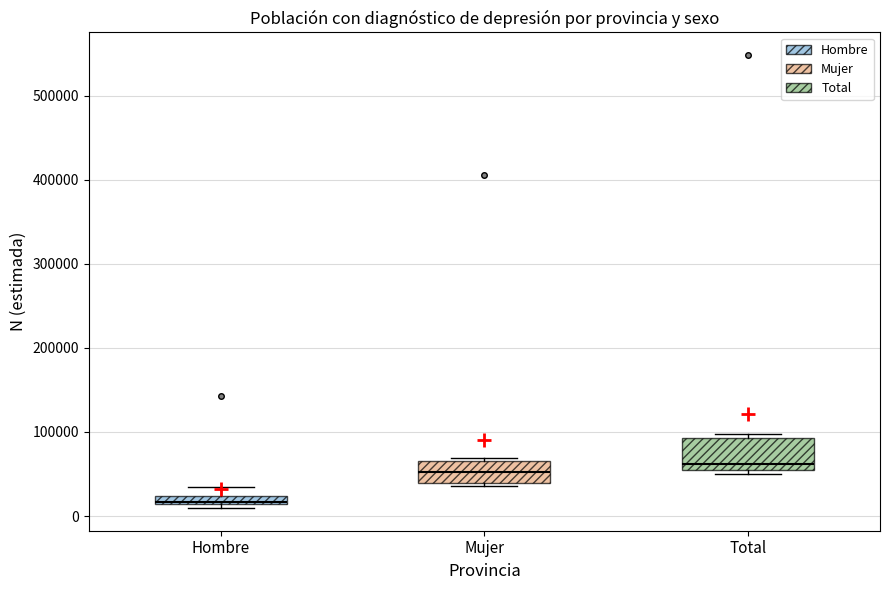

Where does the upper whisker of the box for Hombre end on the y-axis? The values are not printed on the chart, so give them approximately, as read against the axis.

30000